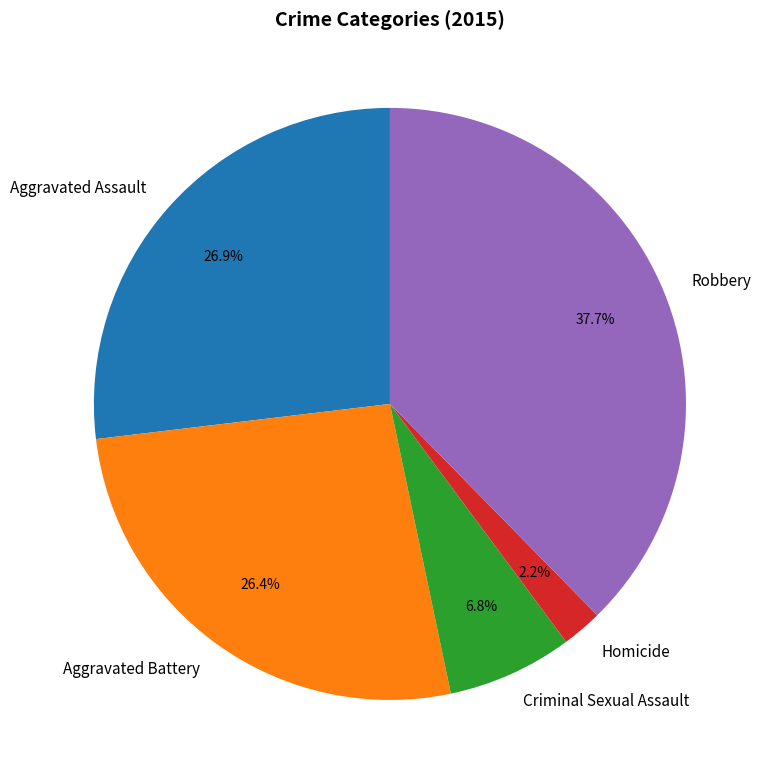

To the nearest percent, what is the difference between the largest and smallest slice percentages?

35%